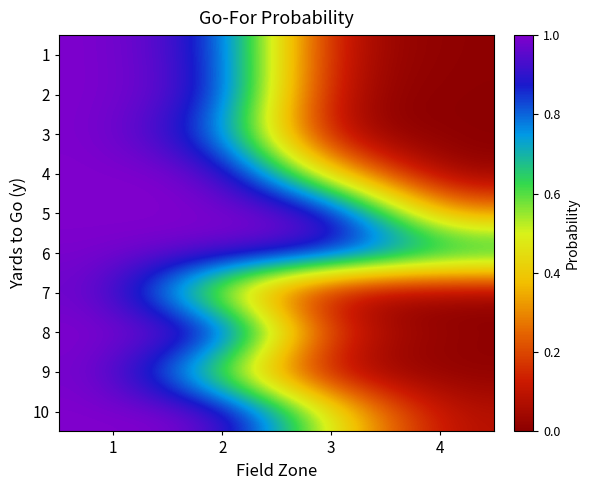

Rank the series at 4 from lowest to highest value.

3, 7, 2, 4, 9, 1, 8, 10, 5, 6